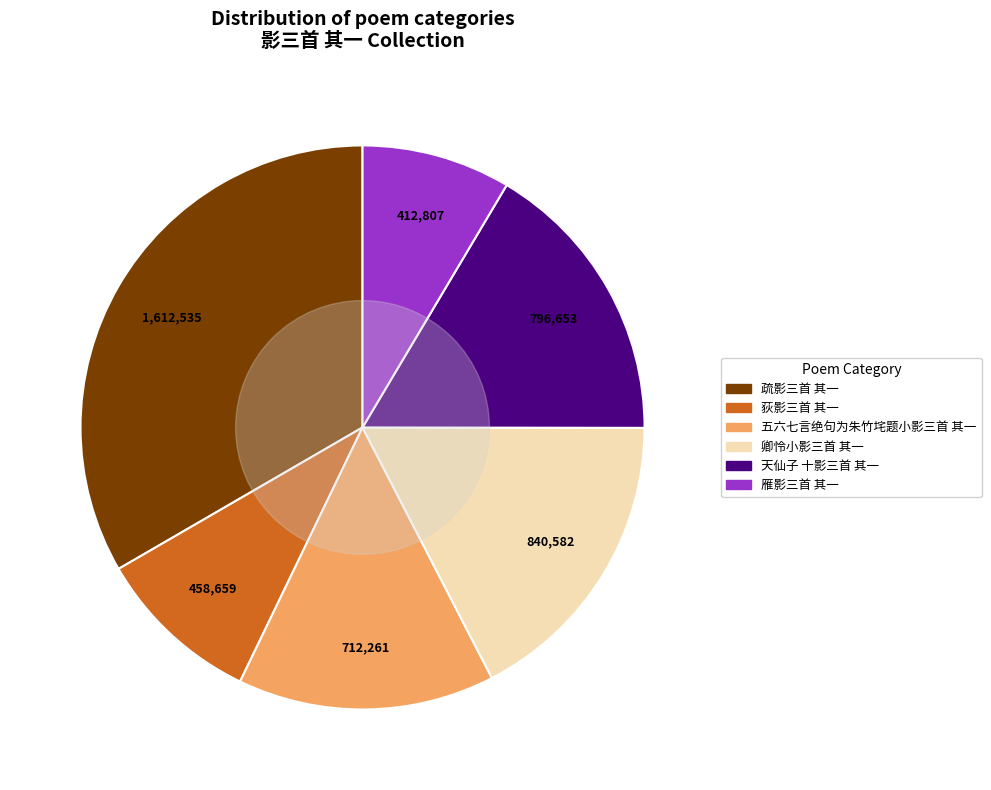

Is there a majority slice in this chart?

No